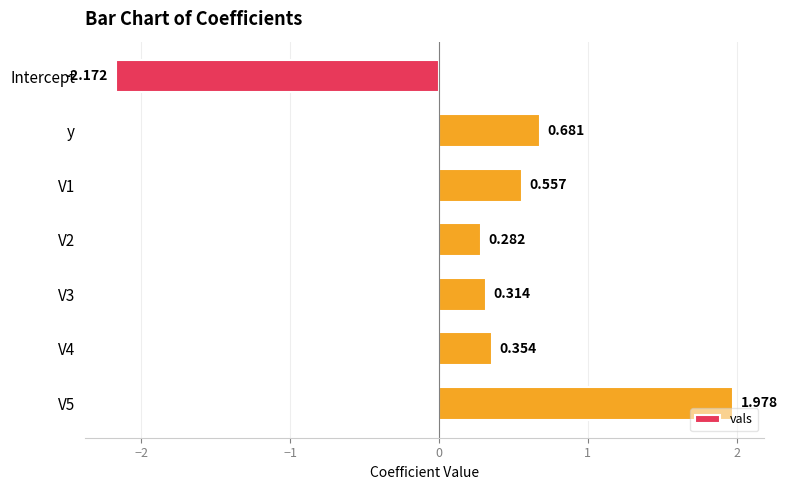

List the labels in order of value, smallest first.

Intercept, V2, V3, V4, V1, y, V5